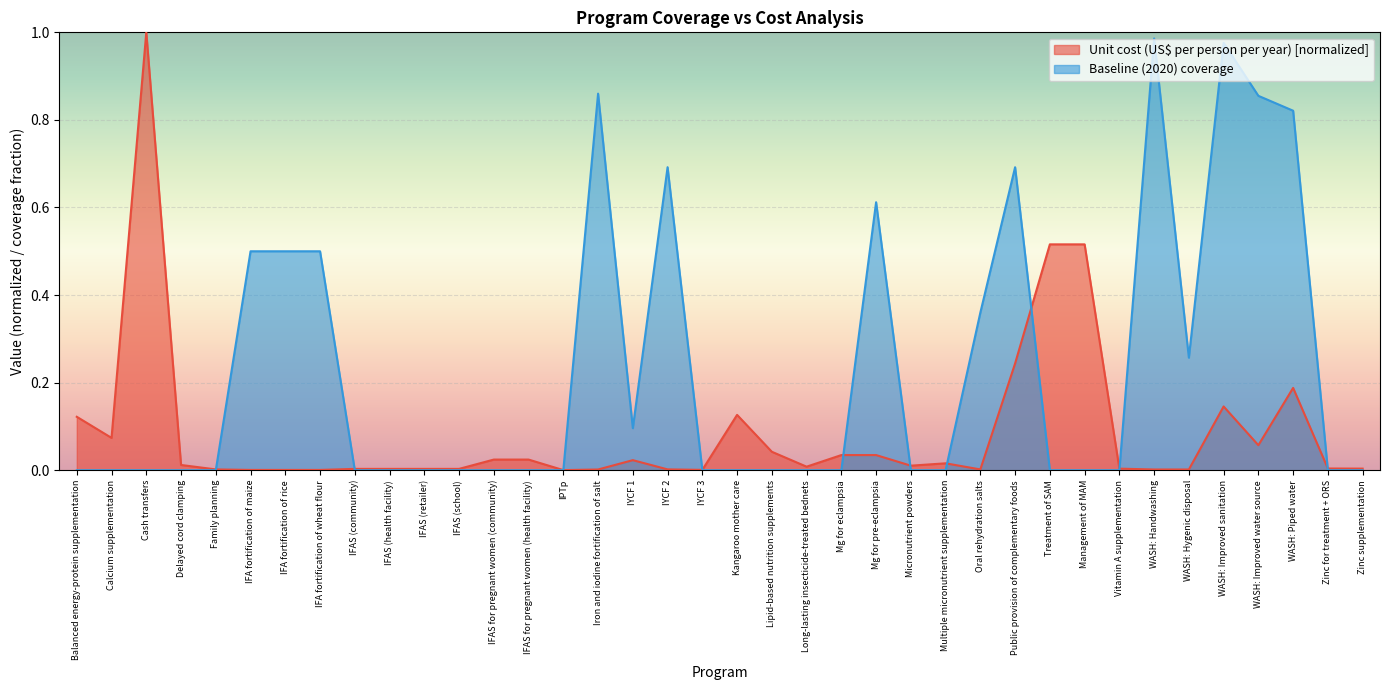

What is the label of the 28th point from the right?

IFAS (retailer)